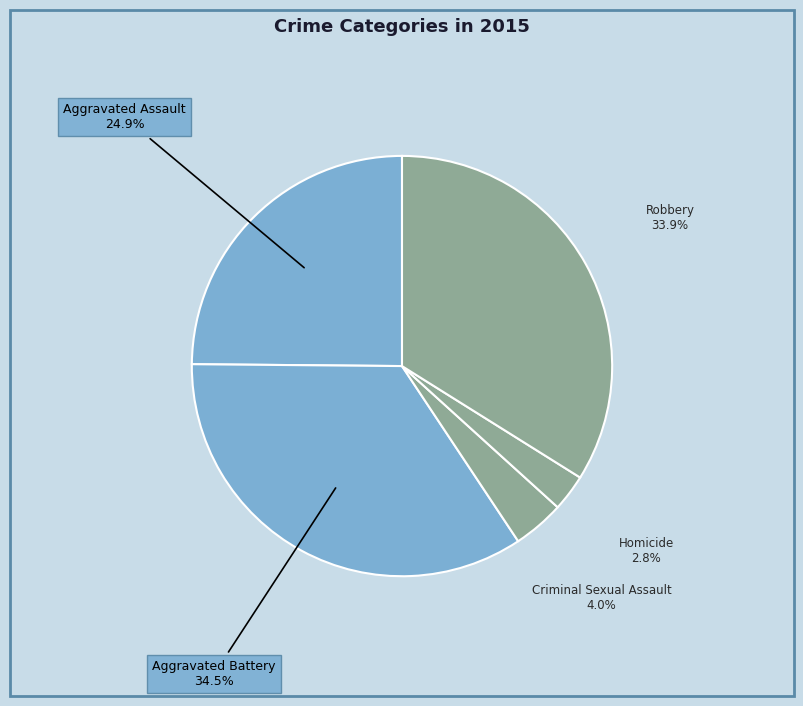

Does any single category account for the majority?

No